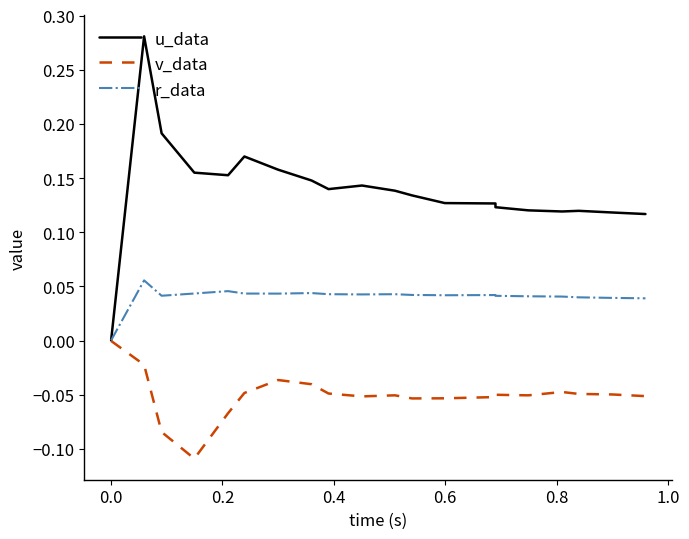

Which series has the largest range (max minus min)?

u_data